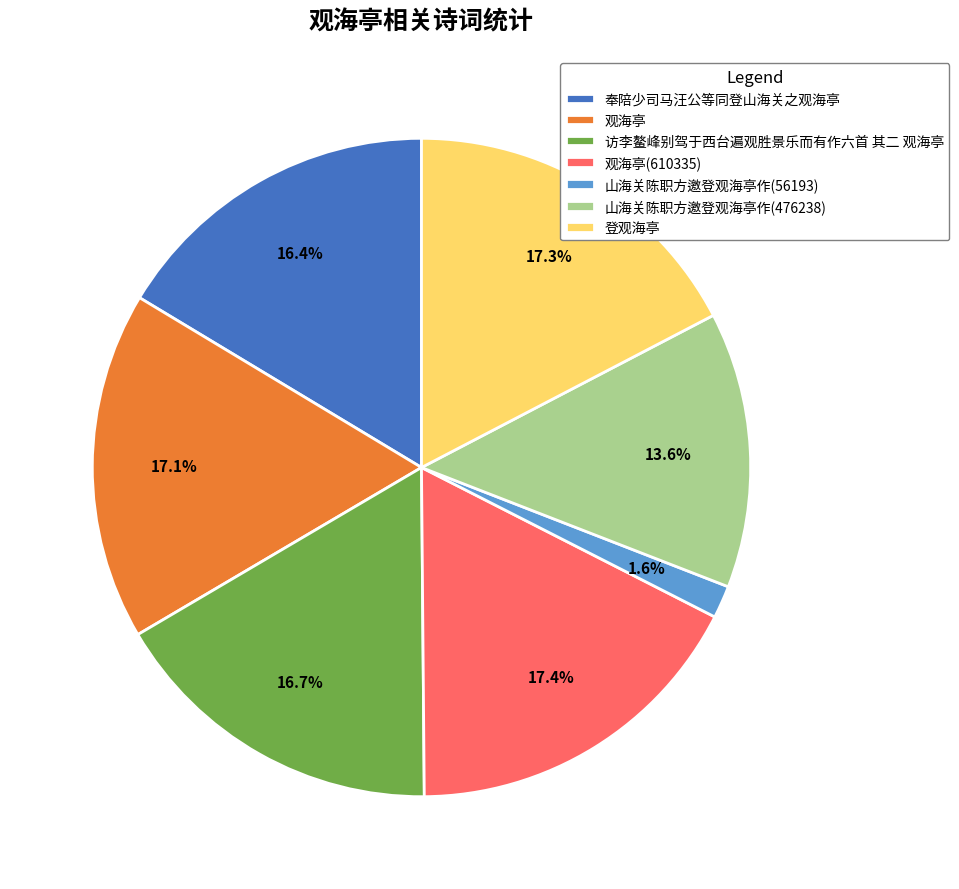

How many slices are in this pie chart?

7